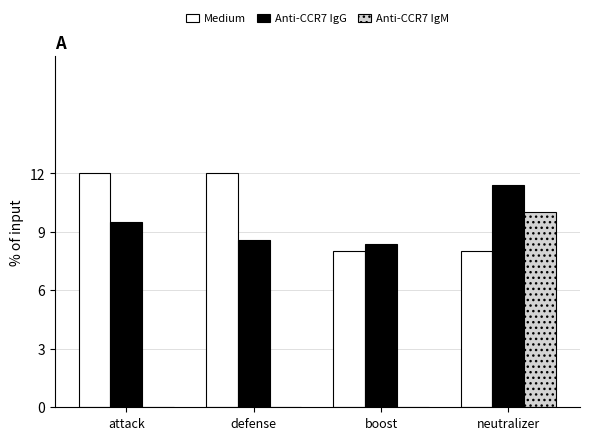

What is the greatest value displayed?

12.0